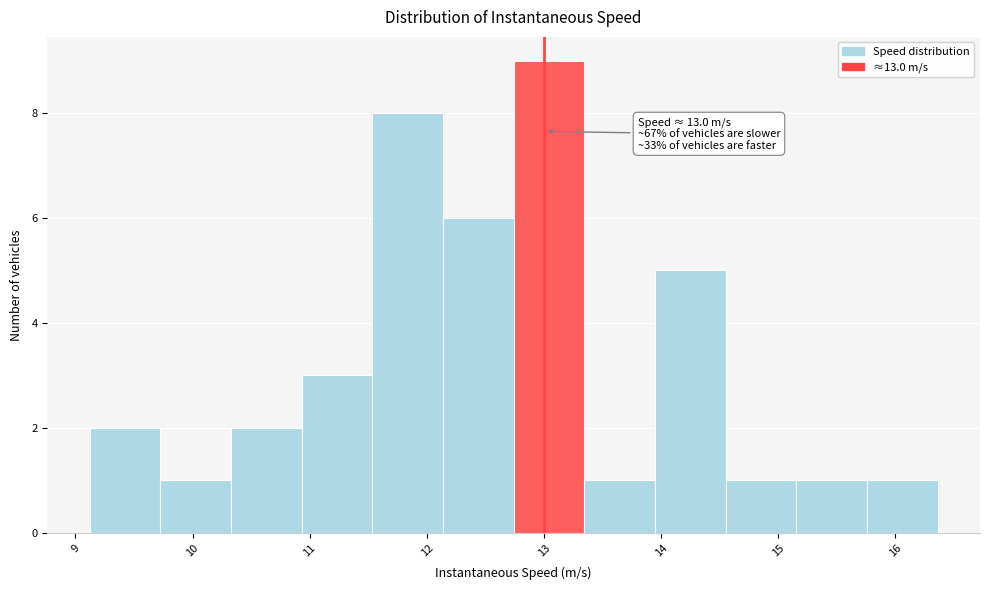

Over which range of the x-axis is the bar tallest?

12.7 to 13.3